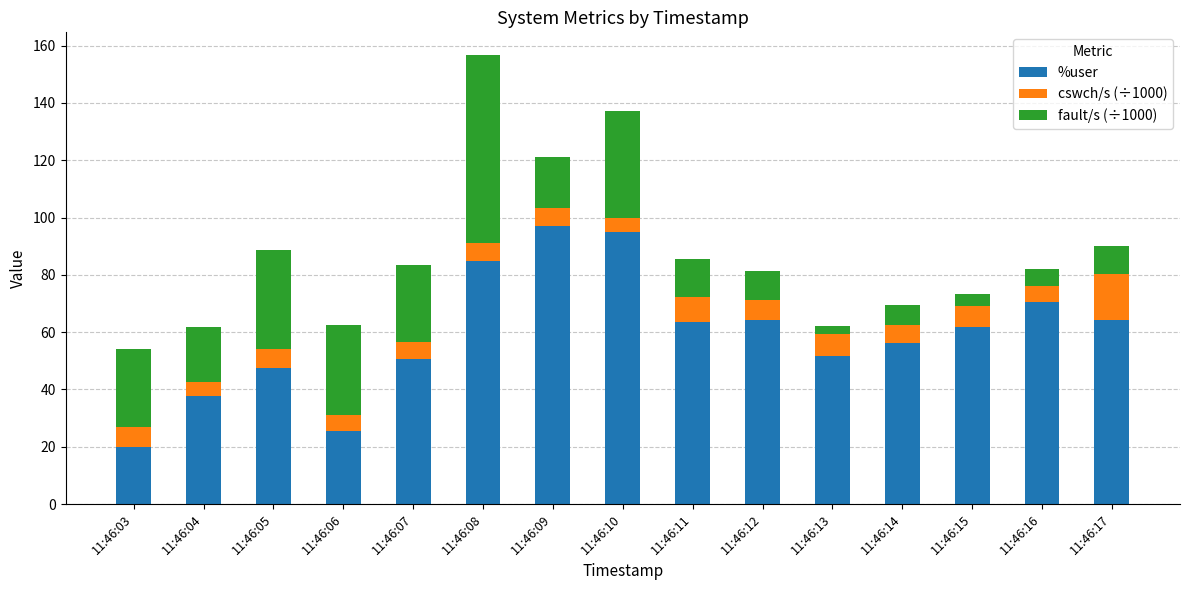

Is it true that %user equals 95.0 at 11:46:10?

True